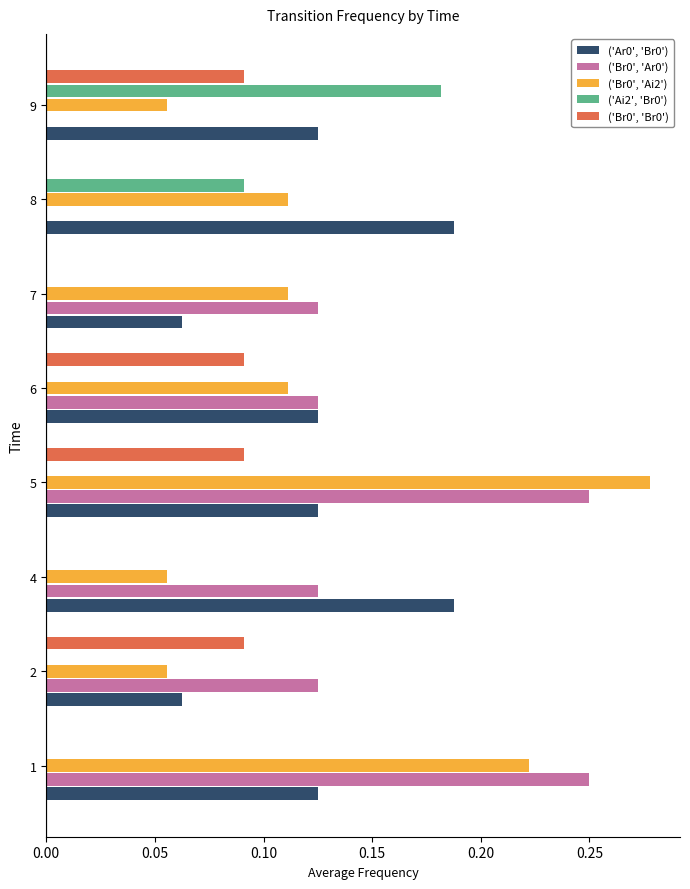

What is the sum of all ('Br0', 'Ar0') values?

1.0